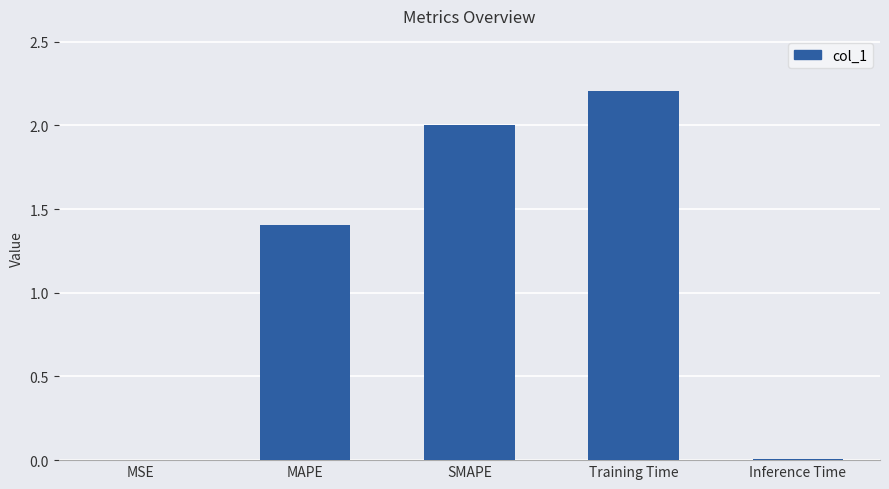

Which category has the highest value across all series?

Training Time